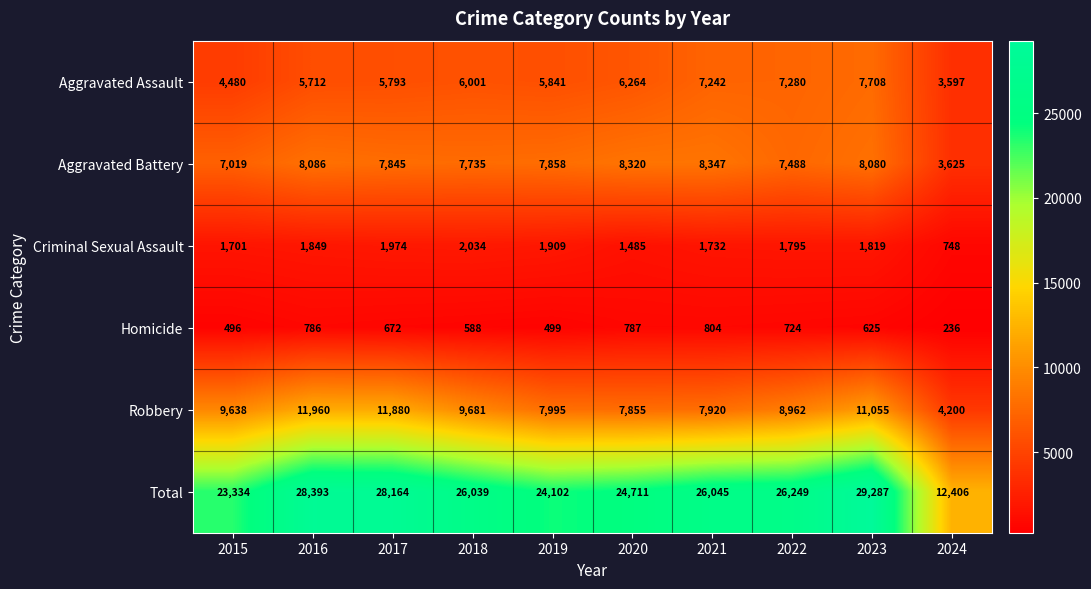

True or false: Criminal Sexual Assault has a value of 397 at 2015.

False